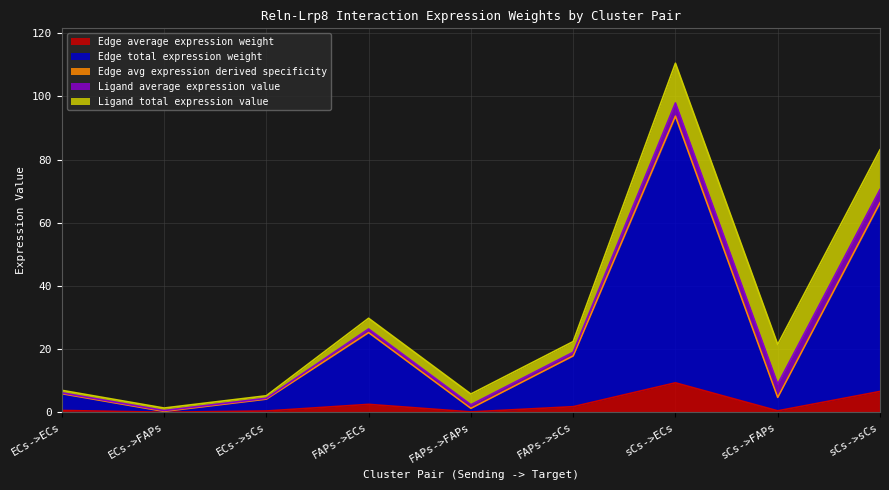

True or false: Edge average expression weight has more than 1 points higher than both neighbors.

True